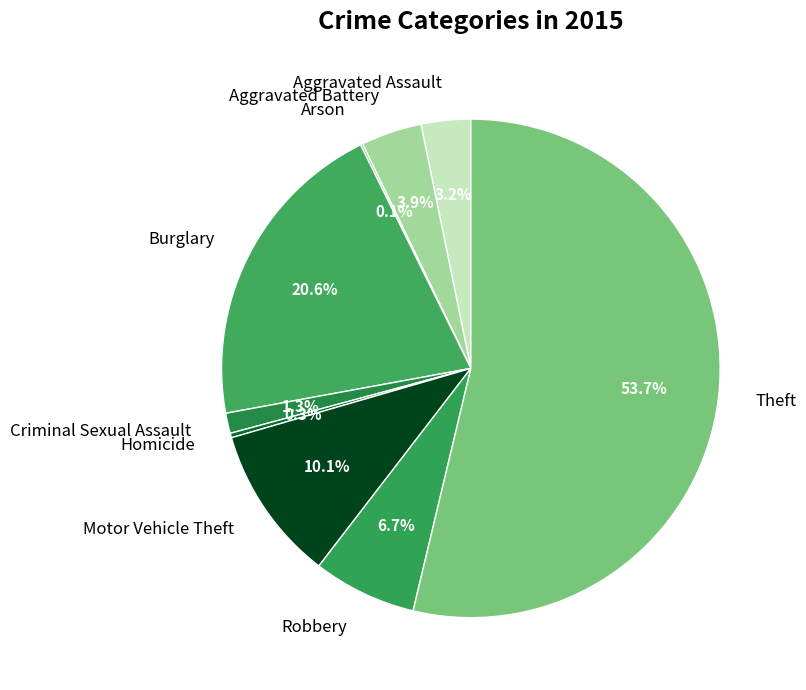

Which slice is the largest?

Theft